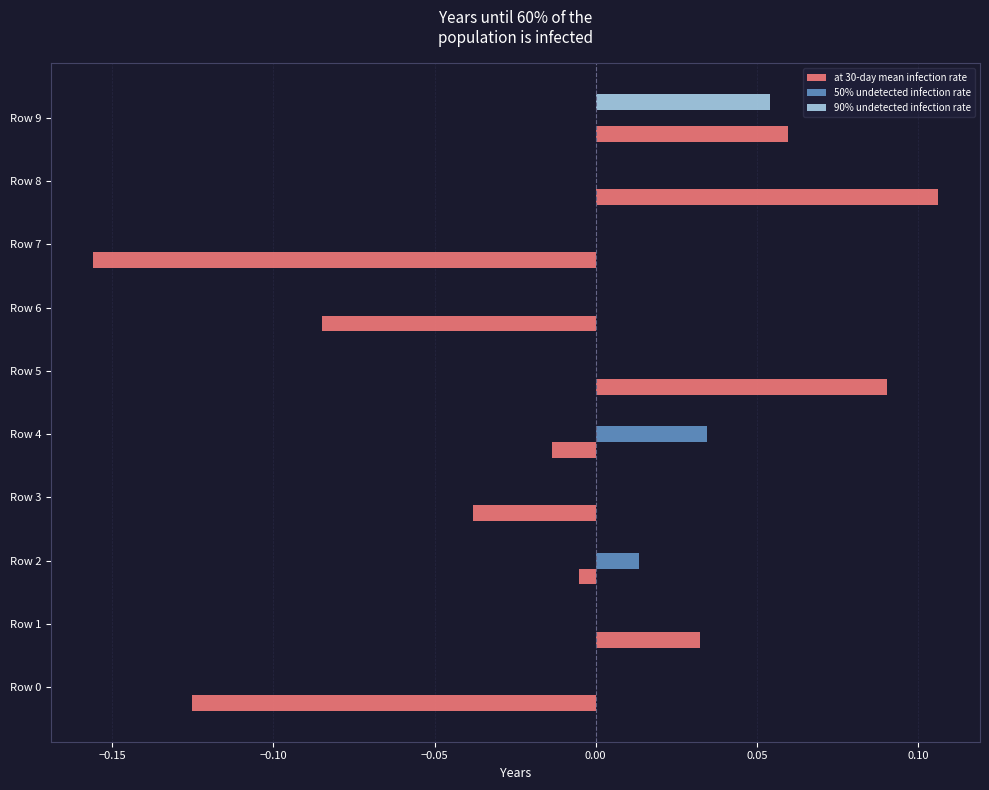

Which series changed the most between Row 0 and Row 5?

at 30-day mean infection rate